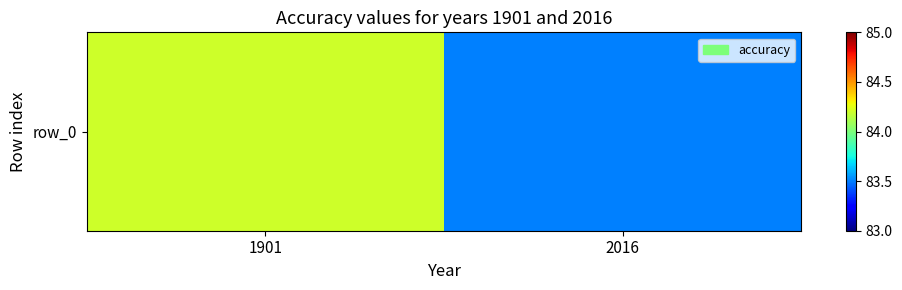

Which has a higher value, 2016 or 1901?

1901